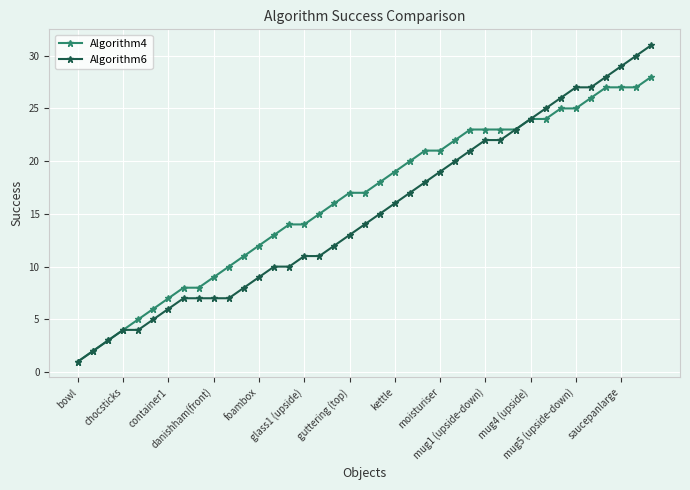

Rank the series by their maximum value, from highest to lowest.

Algorithm6, Algorithm4